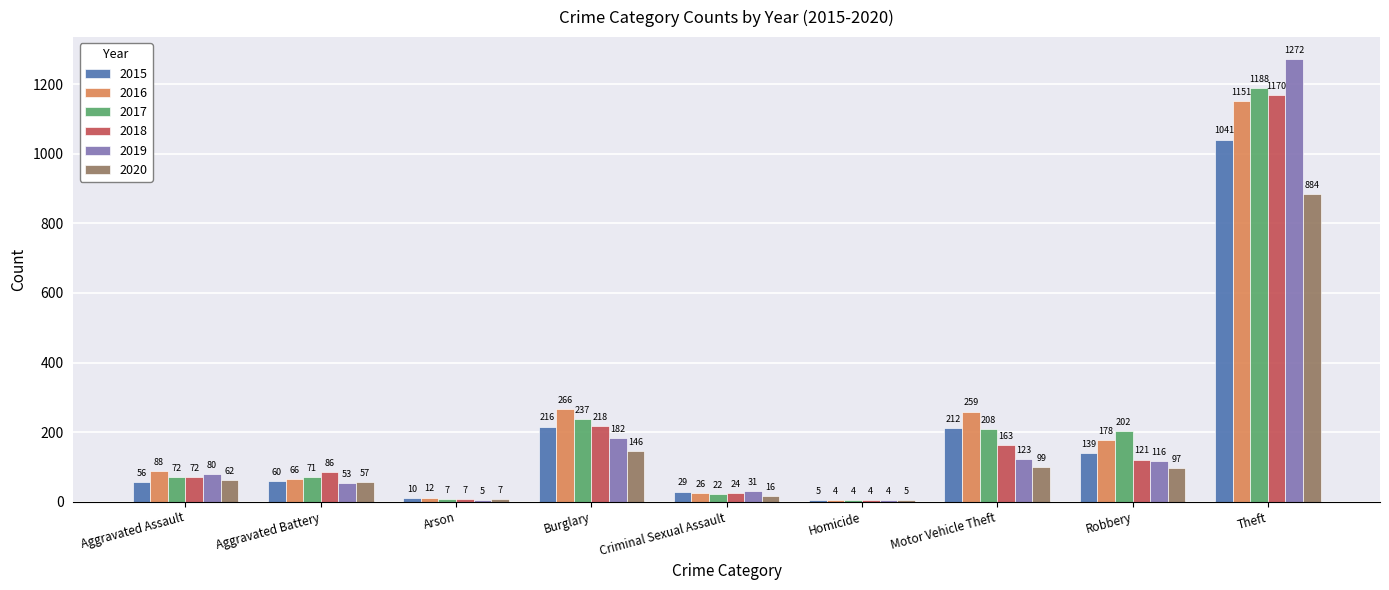

Reading right to left, transcribe all the data shown in this chart.

2015: Theft=1041	Robbery=139	Motor Vehicle Theft=212	Homicide=5	Criminal Sexual Assault=29	Burglary=216	Arson=10	Aggravated Battery=60	Aggravated Assault=56
2016: Theft=1151	Robbery=178	Motor Vehicle Theft=259	Homicide=4	Criminal Sexual Assault=26	Burglary=266	Arson=12	Aggravated Battery=66	Aggravated Assault=88
2017: Theft=1188	Robbery=202	Motor Vehicle Theft=208	Homicide=4	Criminal Sexual Assault=22	Burglary=237	Arson=7	Aggravated Battery=71	Aggravated Assault=72
2018: Theft=1170	Robbery=121	Motor Vehicle Theft=163	Homicide=4	Criminal Sexual Assault=24	Burglary=218	Arson=7	Aggravated Battery=86	Aggravated Assault=72
2019: Theft=1272	Robbery=116	Motor Vehicle Theft=123	Homicide=4	Criminal Sexual Assault=31	Burglary=182	Arson=5	Aggravated Battery=53	Aggravated Assault=80
2020: Theft=884	Robbery=97	Motor Vehicle Theft=99	Homicide=5	Criminal Sexual Assault=16	Burglary=146	Arson=7	Aggravated Battery=57	Aggravated Assault=62